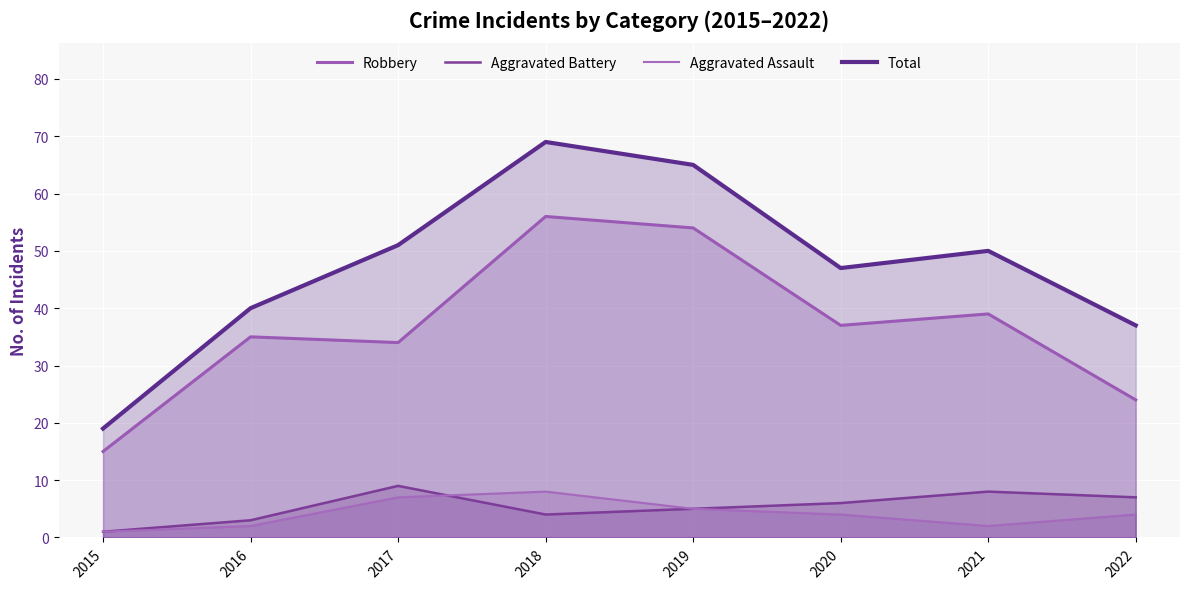

What is the difference between the highest and lowest values at 2015?

18